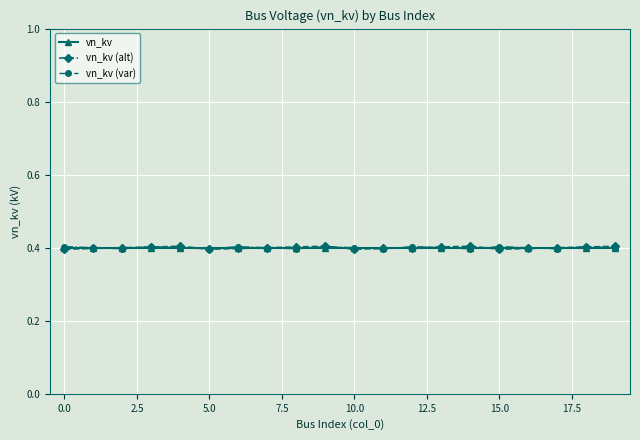

What is the greatest value displayed?

0.4